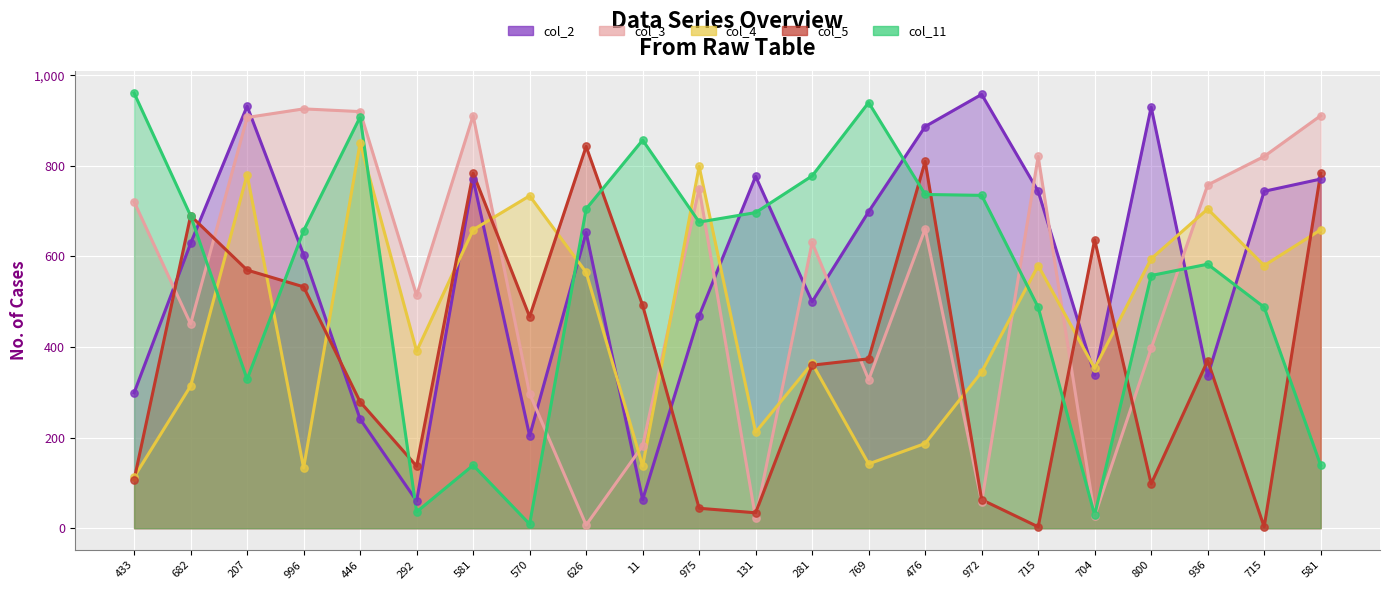

Which series has the largest total across all categories?

col_2